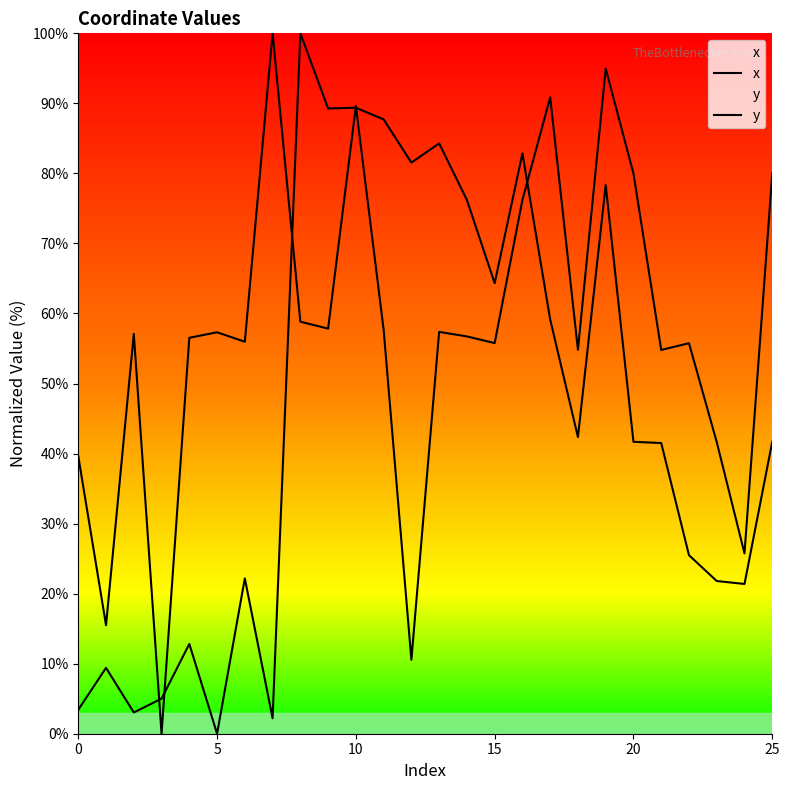

Which series ends up on top after the final intersection of x and y?

x